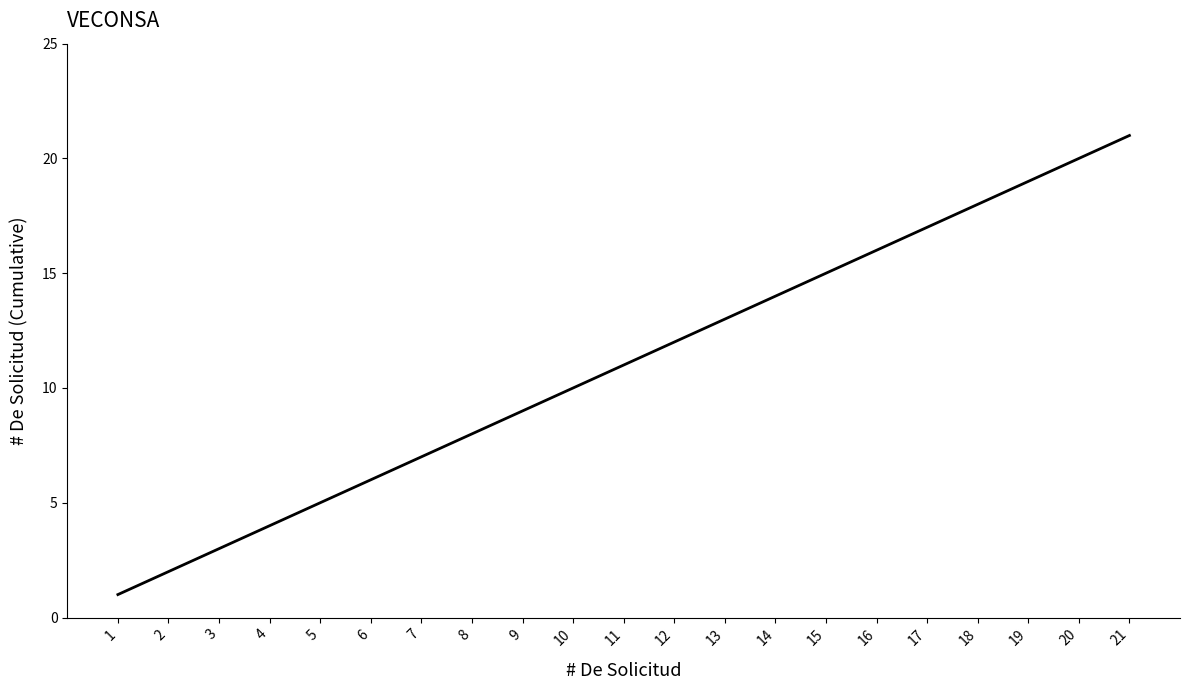

Reading left to right, list all the values displayed in this chart.

1	2	3	4	5	6	7	8	9	10	11	12	13	14	15	16	17	18	19	20	21